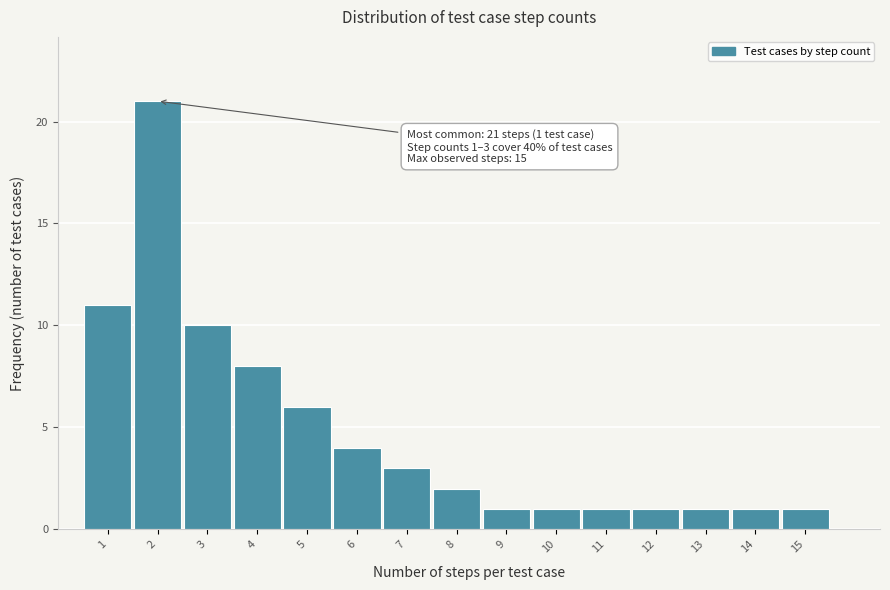

Reading left to right, what are all the values shown in this chart?

1=11	2=21	3=10	4=8	5=6	6=4	7=3	8=2	9=1	10=1	11=1	12=1	13=1	14=1	15=1